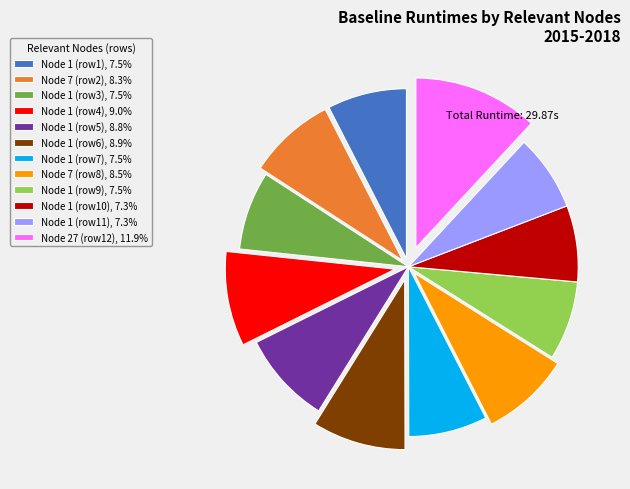

Does Node 1 (row5), 8.8% account for over 50% of the chart?

No